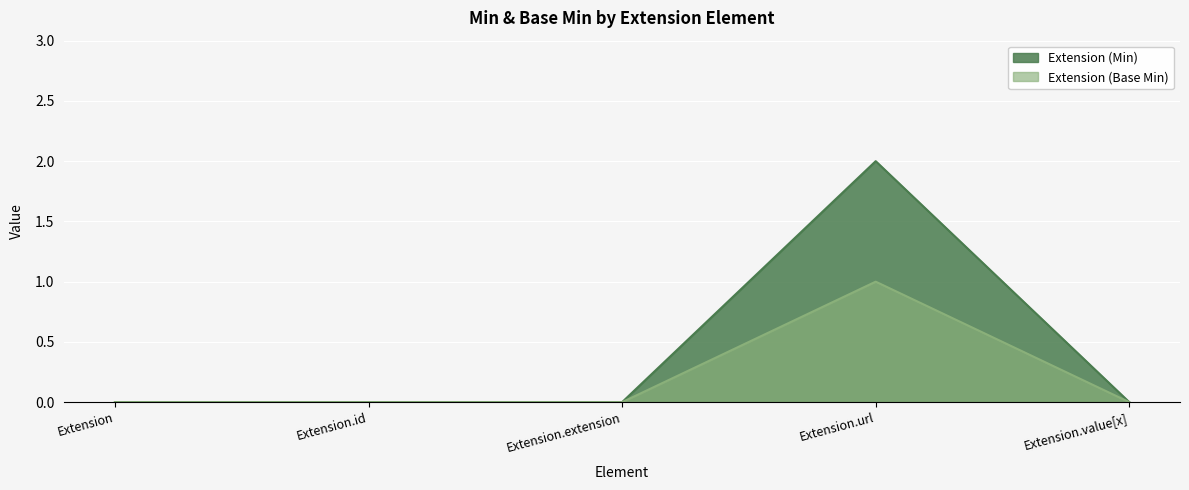

Which has a higher value, Extension.url or Extension.extension?

Extension.url